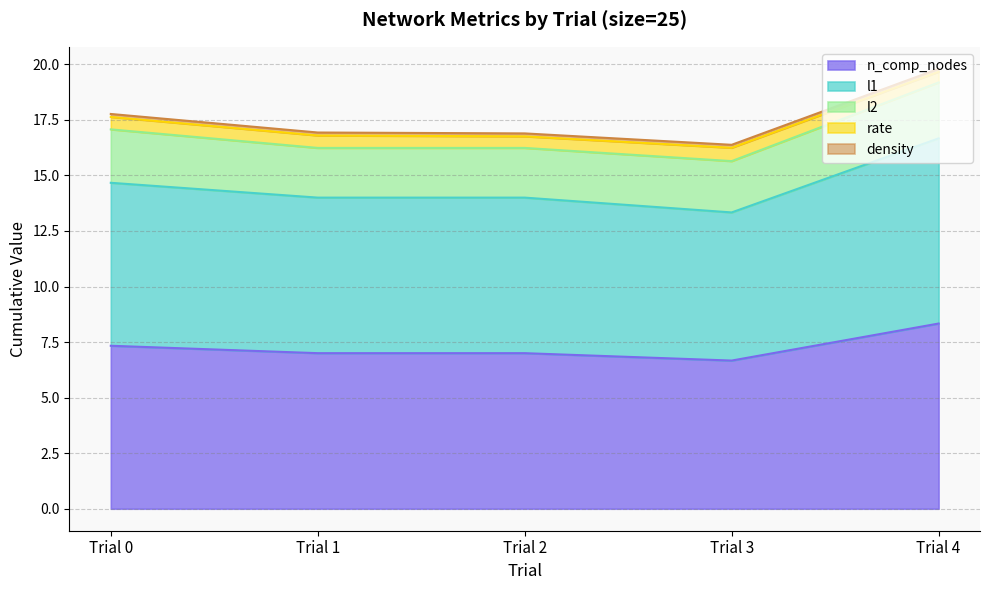

True or false: l1 and rate intersect in this chart.

False